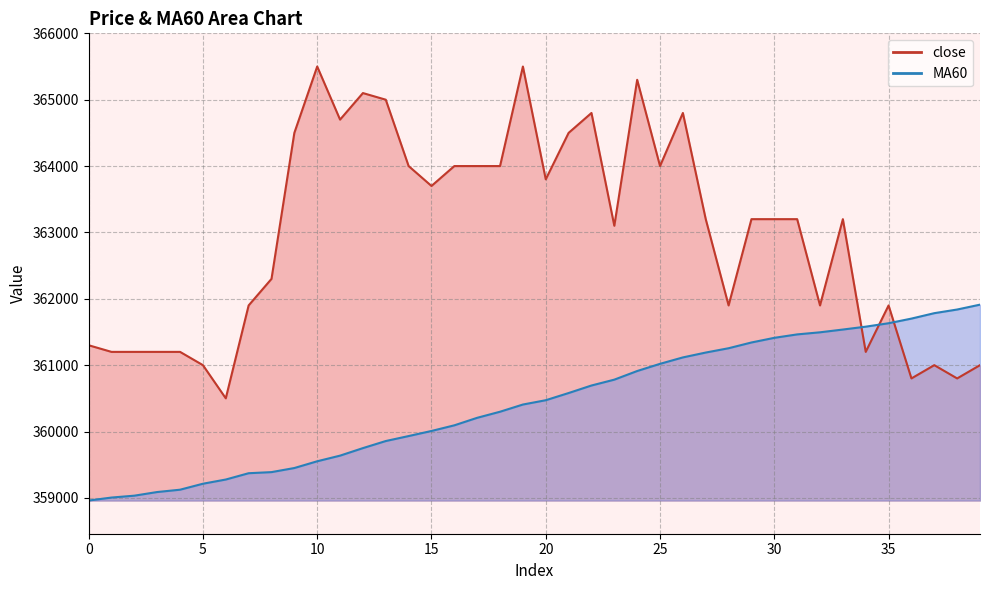

Reading left to right, transcribe all the data shown in this chart.

close: 361300.0	361200.0	361200.0	361200.0	361200.0	361000.0	360500.0	361900.0	362300.0	364500.0	365500.0	364700.0	365100.0	365000.0	364000.0	363700.0	364000.0	364000.0	364000.0	365500.0	363800.0	364500.0	364800.0	363100.0	365300.0	364000.0	364800.0	363200.0	361900.0	363200.0	363200.0	363200.0	361900.0	363200.0	361200.0	361900.0	360800.0	361000.0	360800.0	361000.0
MA60: 358960.0	359005.0	359033.3	359088.3	359123.3	359213.3	359276.7	359371.7	359388.3	359450.0	359551.7	359636.7	359750.0	359856.7	359931.7	360008.3	360093.3	360206.7	360298.3	360406.7	360471.7	360580.0	360693.3	360781.7	360911.7	361020.0	361116.7	361190.0	361255.0	361341.7	361411.7	361463.3	361495.0	361536.7	361580.0	361631.7	361701.7	361783.3	361838.3	361911.7